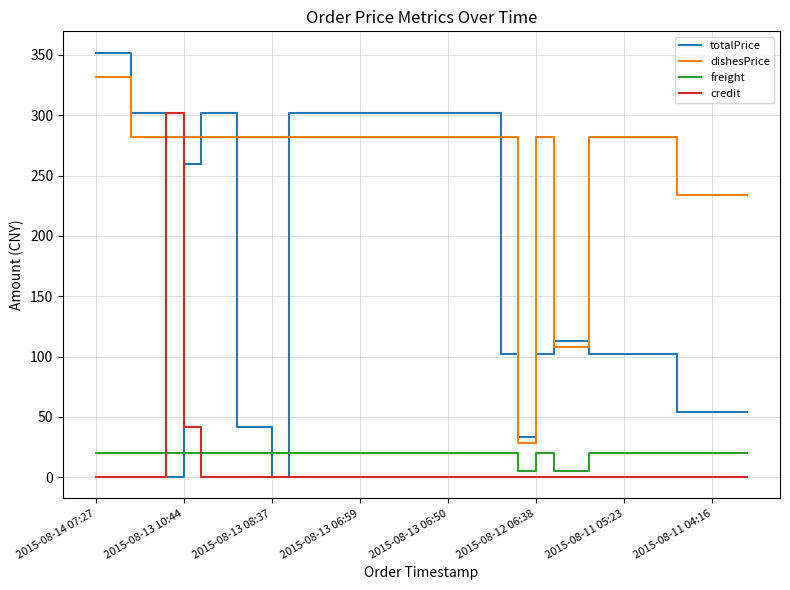

Is this an area chart (filled region under the line)?

No